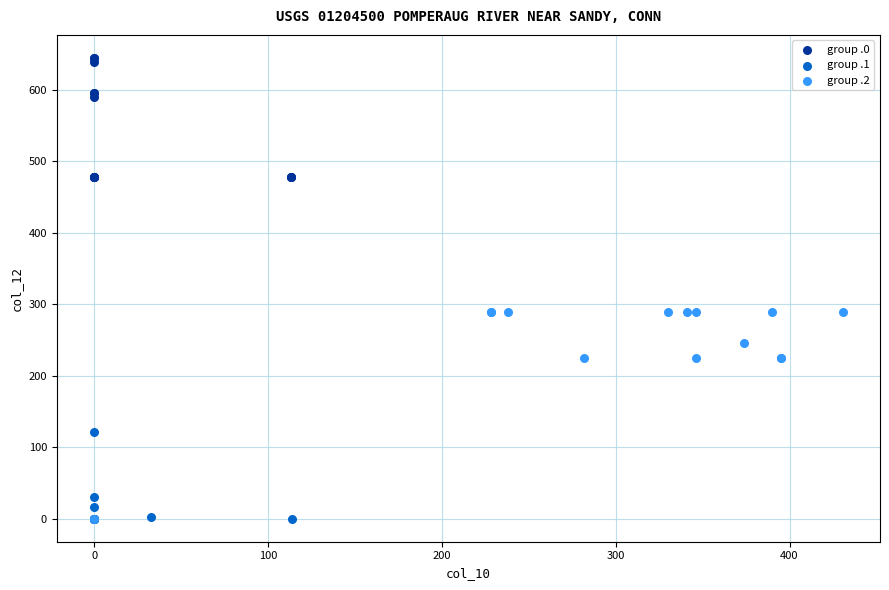

Which series reaches the maximum Y coordinate?

group .0